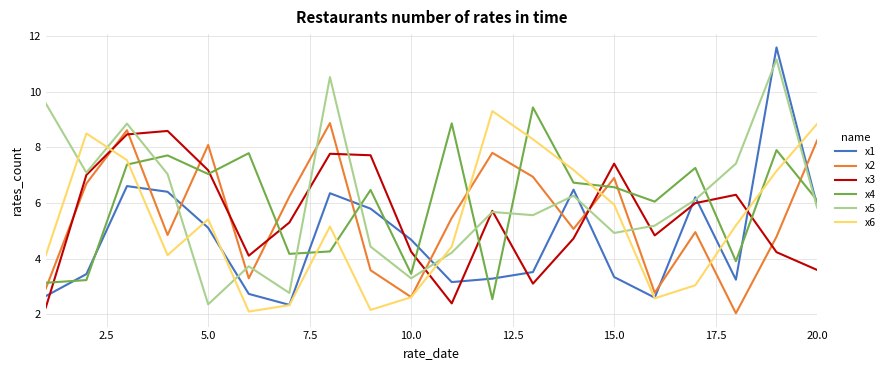

How many intersections are there between x3 and x4?

10